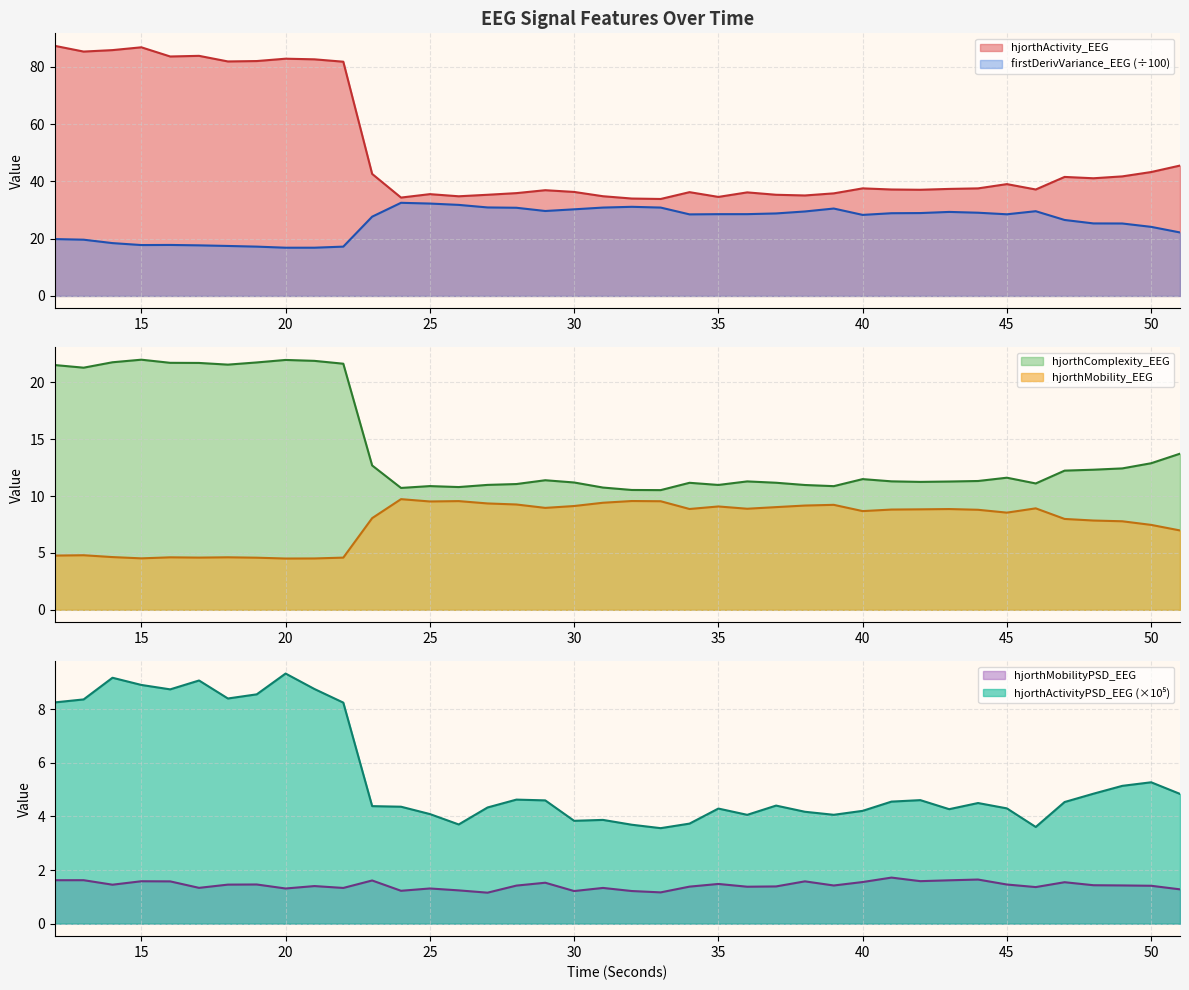

At which category does hjorthComplexity_EEG reach its first local valley?

13